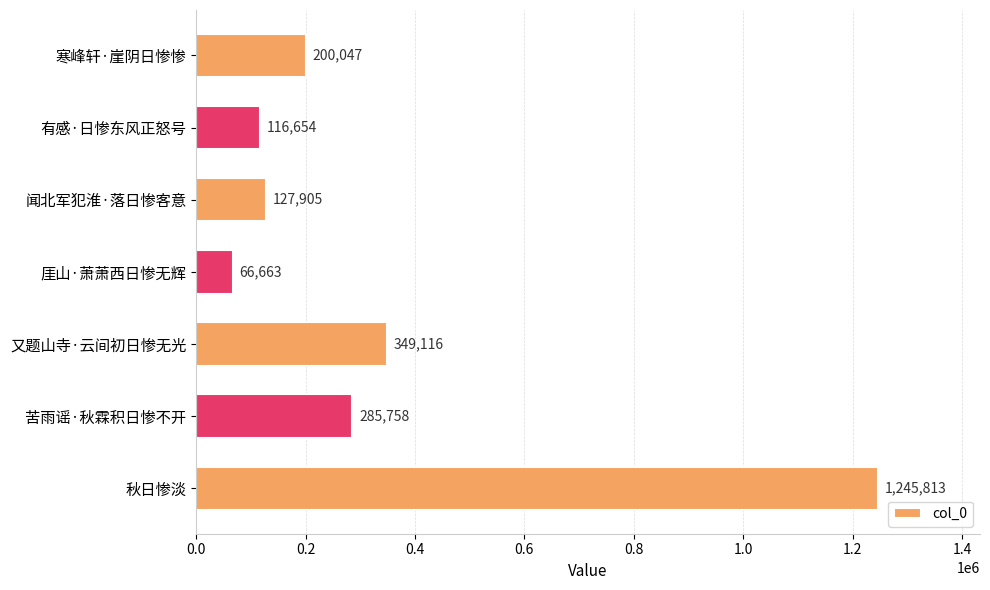

What is the ratio of the value at 秋日惨淡 to the value at 苦雨谣·秋霖积日惨不开?

4.4